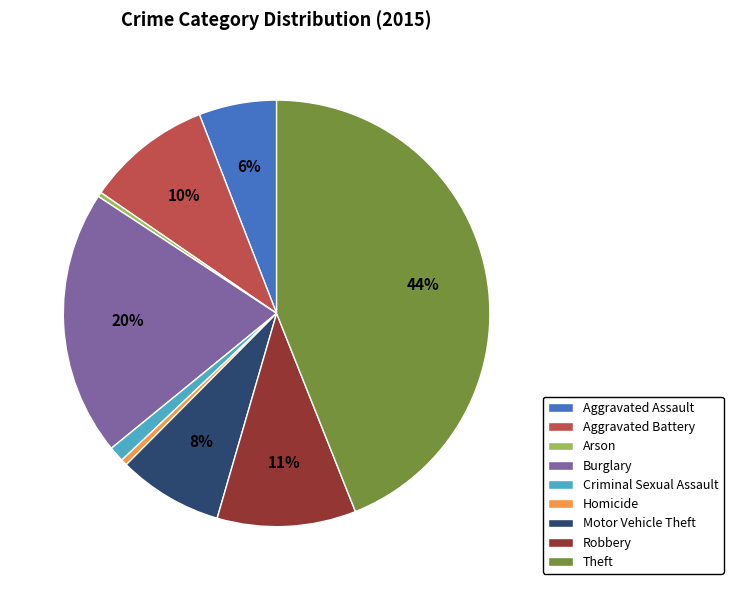

Which has a higher value, Aggravated Battery or Aggravated Assault?

Aggravated Battery